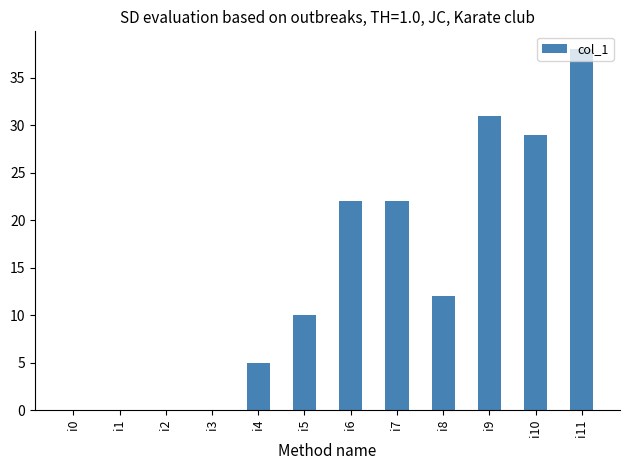

True or false: the data shows 14 at i5.

False